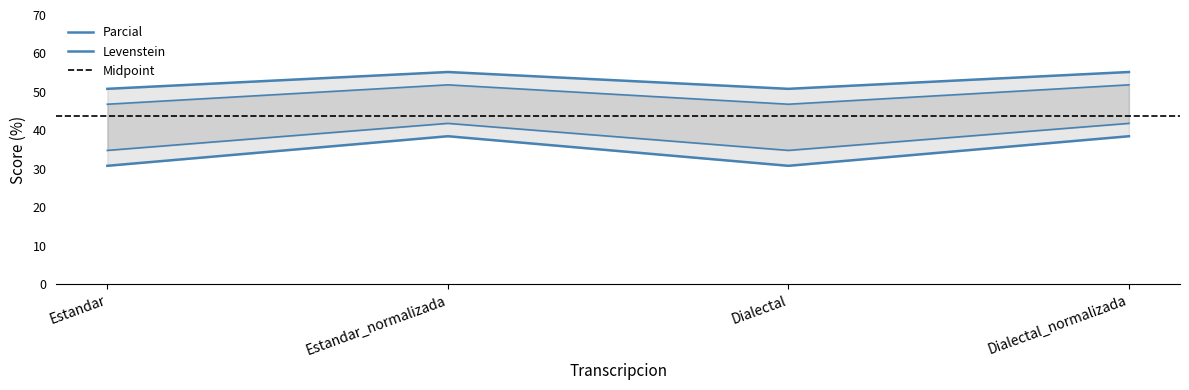

Reading left to right, what are all the values shown in this chart?

Levenstein: 50.8	55.2	50.8	55.2
Parcial: 30.8	38.5	30.8	38.5